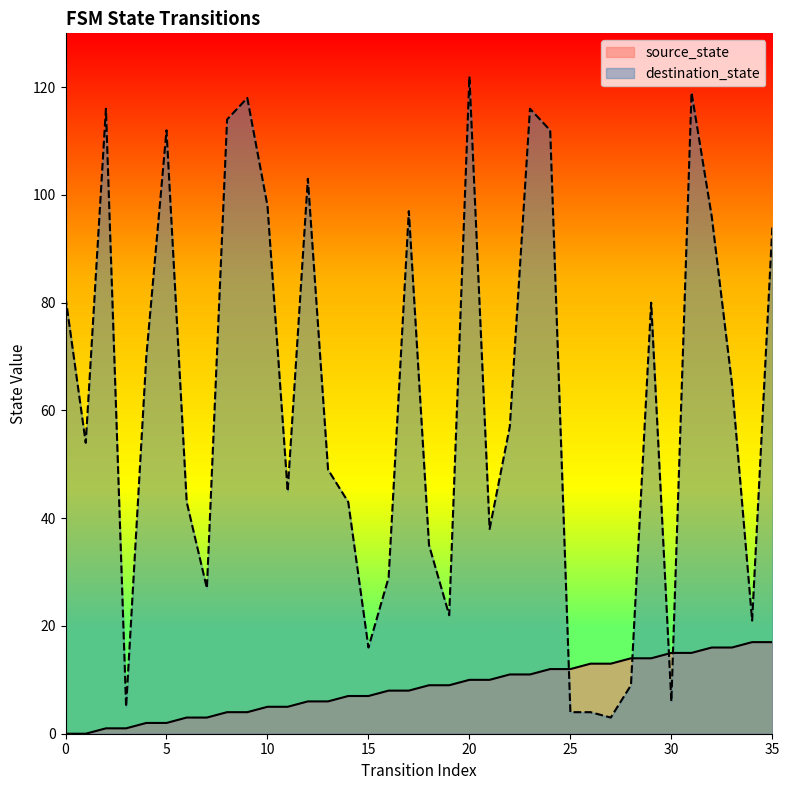

The value of source_state at 18 is 13. True or false?

False